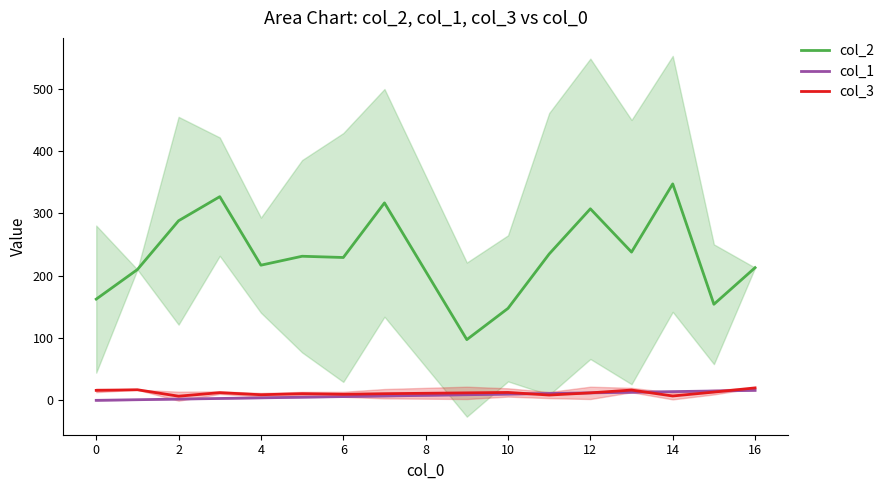

What is the highest value of the col_1 series?

16.0